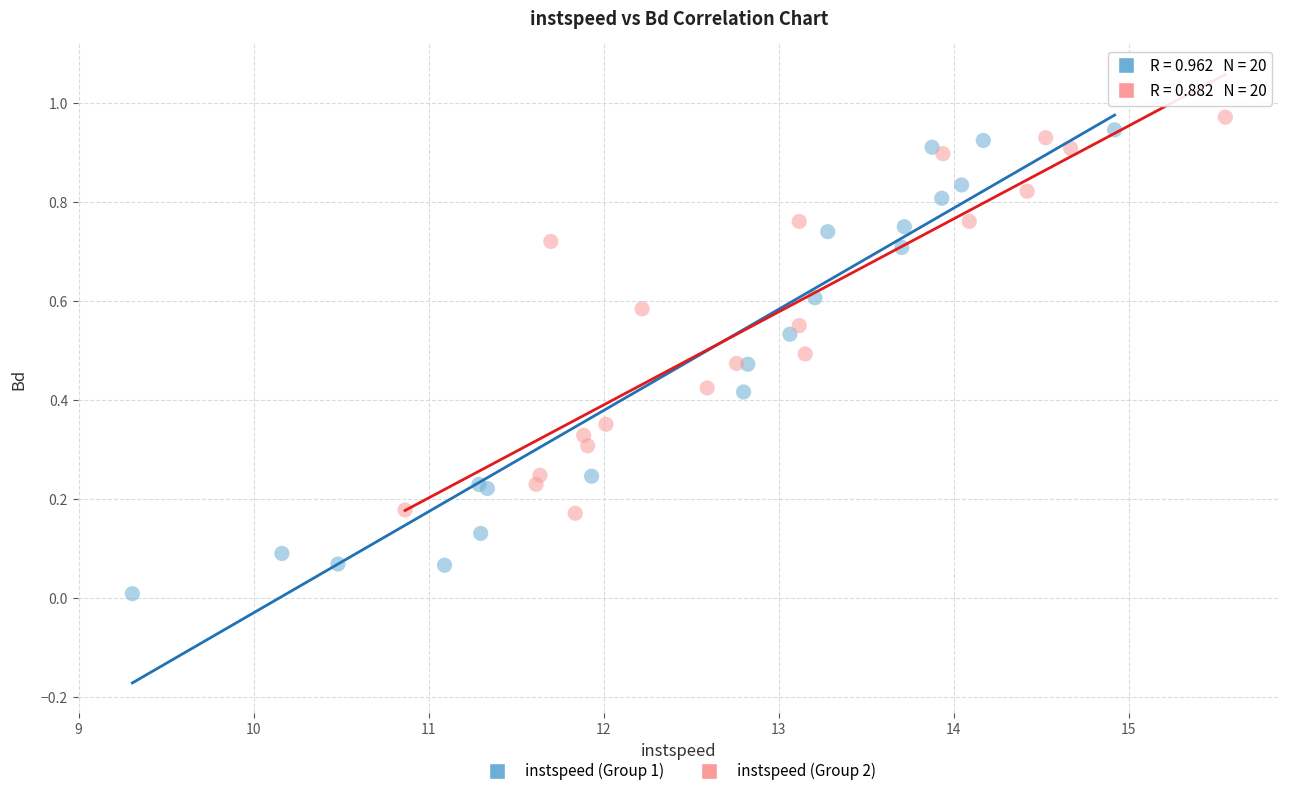

Which series reaches the maximum Y coordinate?

instspeed (Group 2)